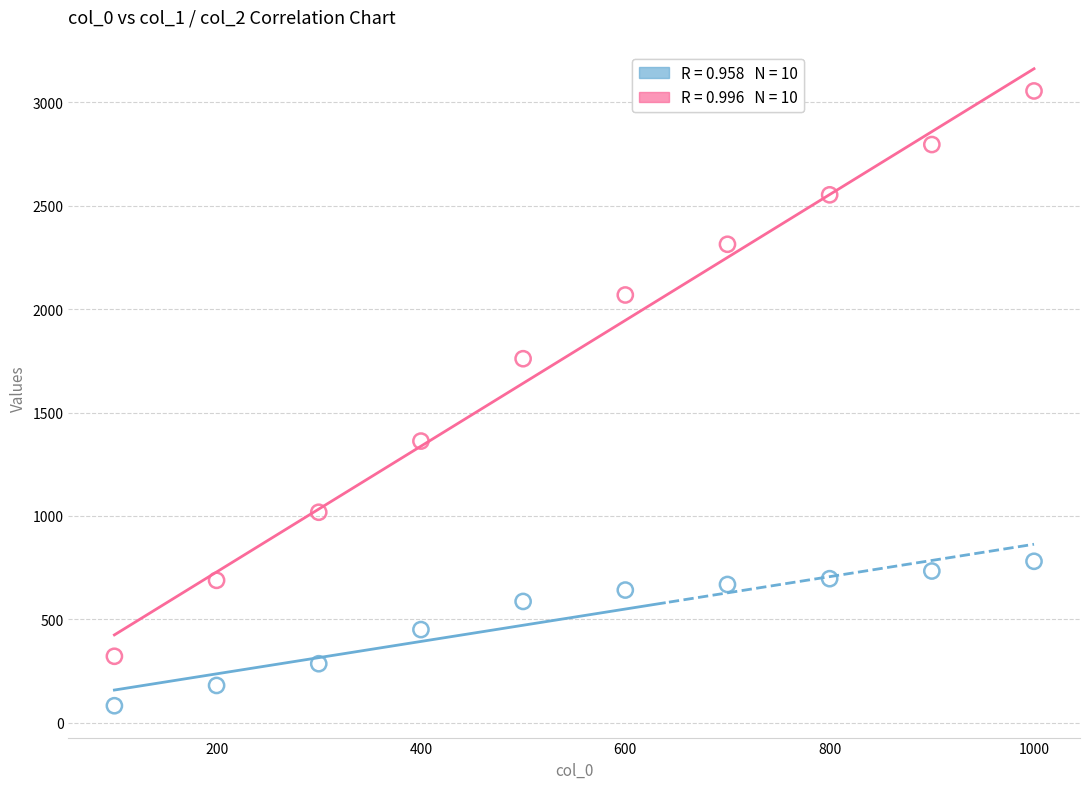

Across all data points, what is the range of X values (max minus min)?

900